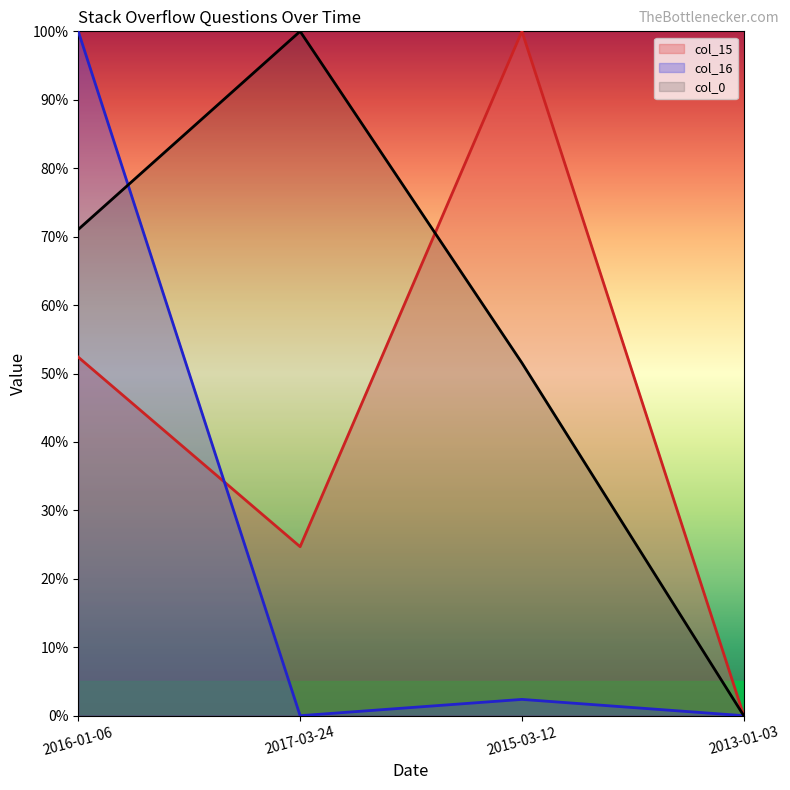

Is it true that col_0 equals 0.0 at 2013-01-03?

True